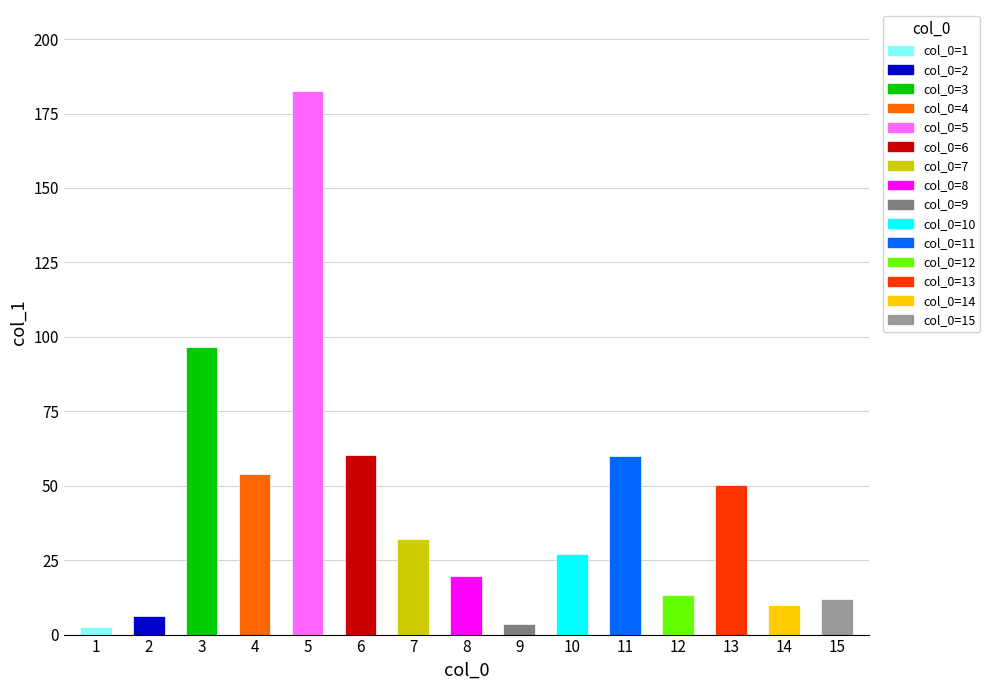

What value does the data have at 13?

50.1